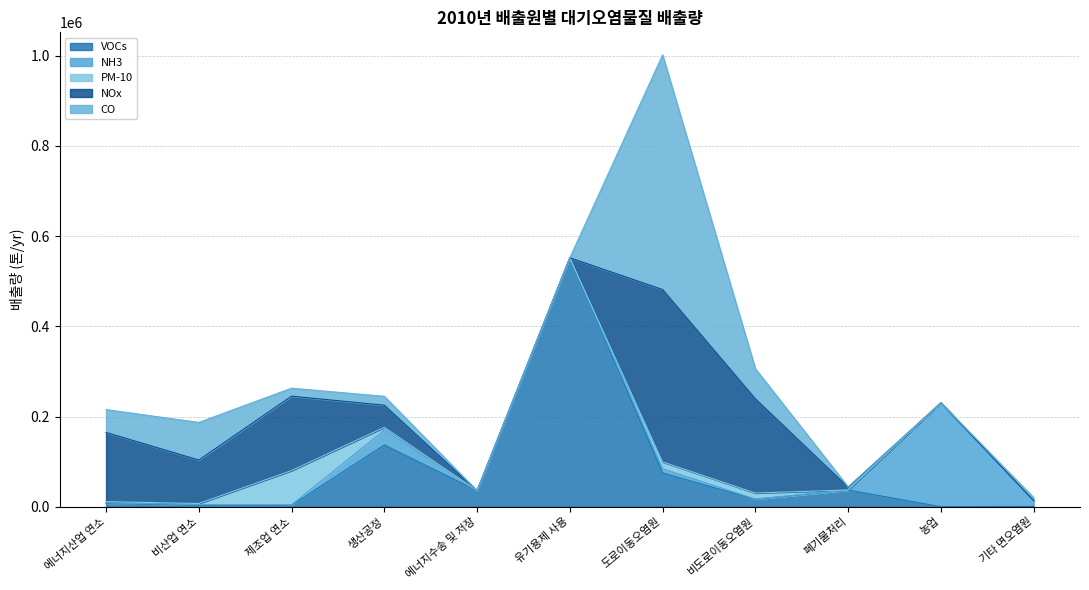

True or false: PM-10 and NOx intersect in this chart.

False